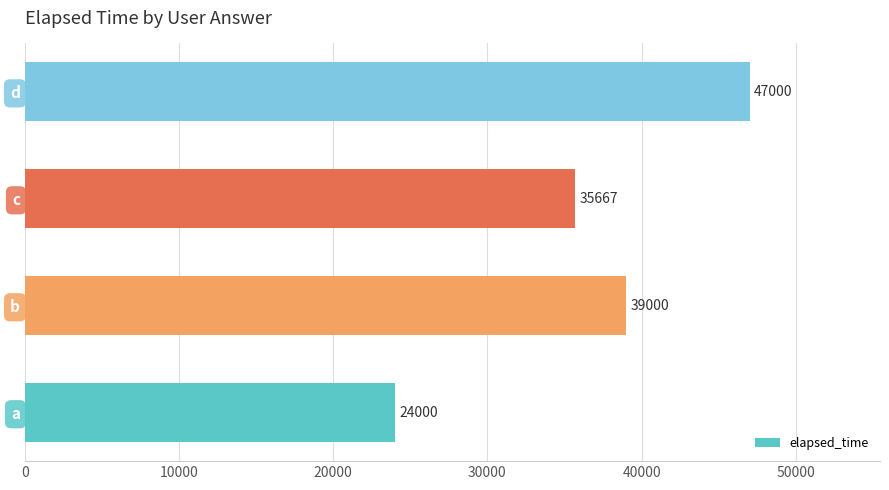

What is the difference between the second highest and second lowest values?

3333